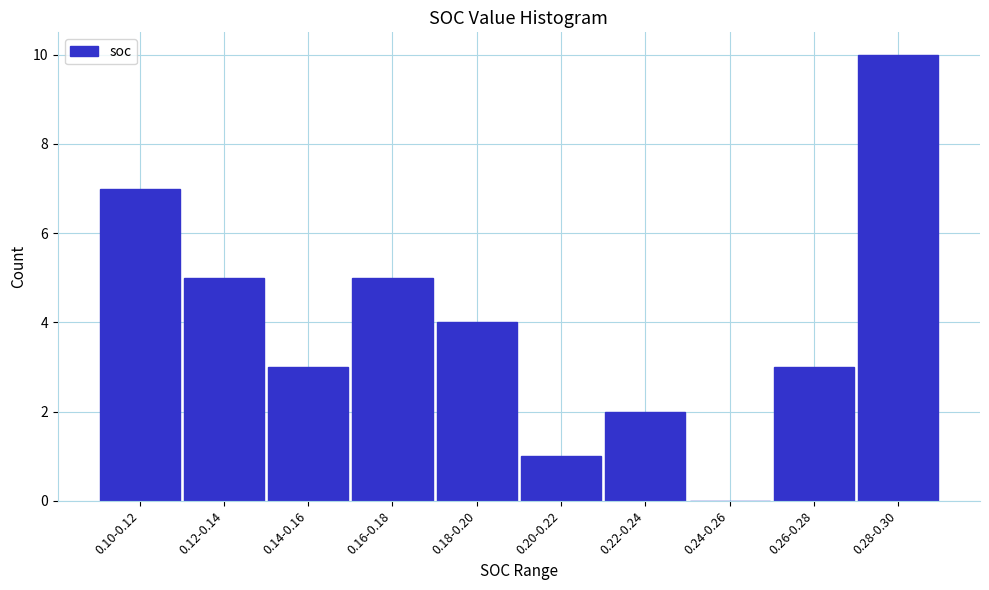

Reading left to right, list all the values displayed in this chart.

0.10-0.12=7	0.12-0.14=5	0.14-0.16=3	0.16-0.18=5	0.18-0.20=4	0.20-0.22=1	0.22-0.24=2	0.24-0.26=0	0.26-0.28=3	0.28-0.30=10